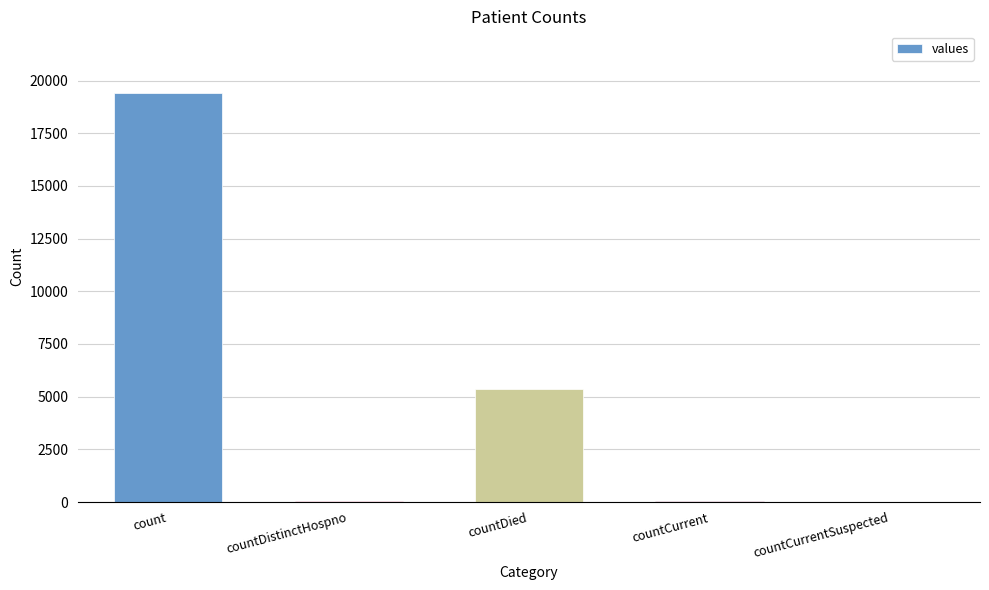

Where is the data nearest to the value 9710?

countDied